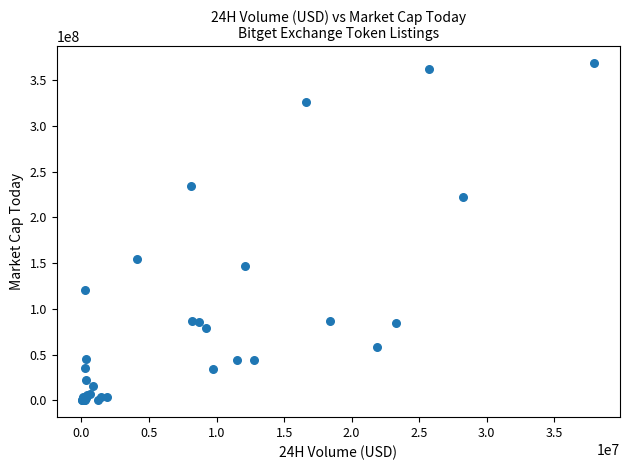

What Y value in the scatter plot is closest to 184424231?

154401853